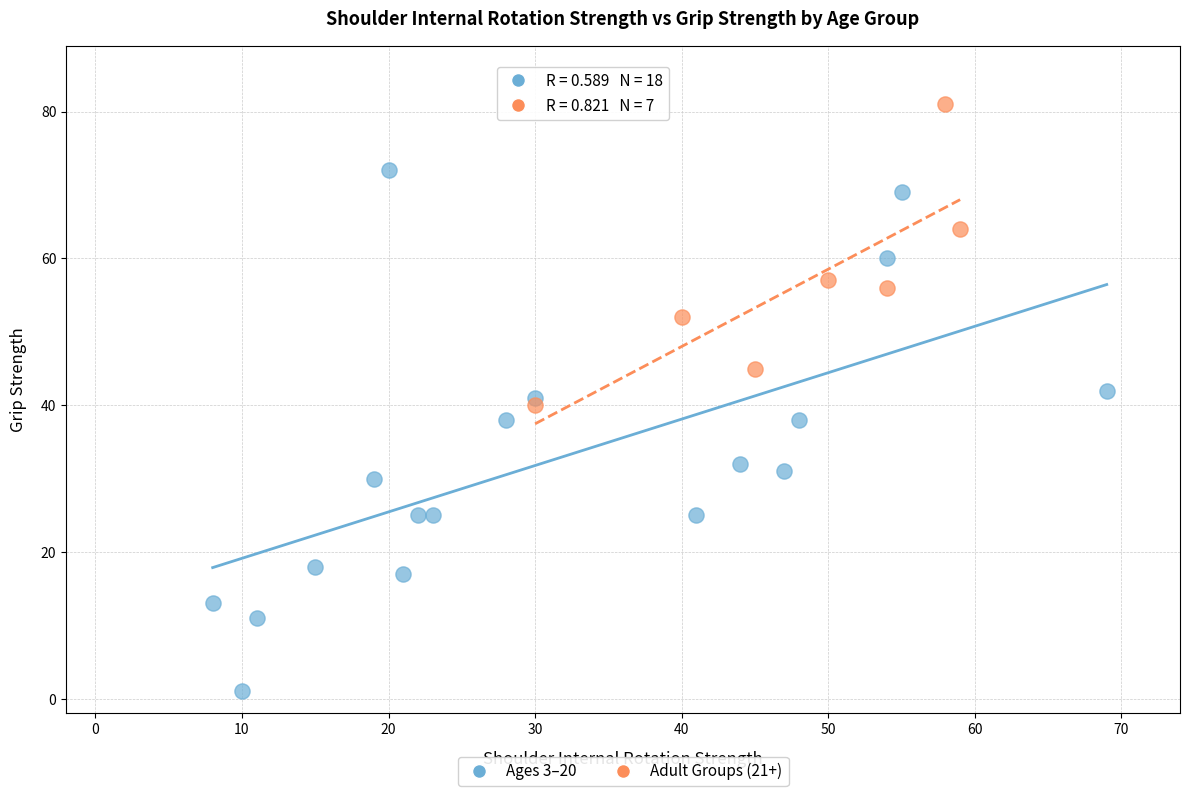

Which series contains the lowest Y value?

Ages 3–20